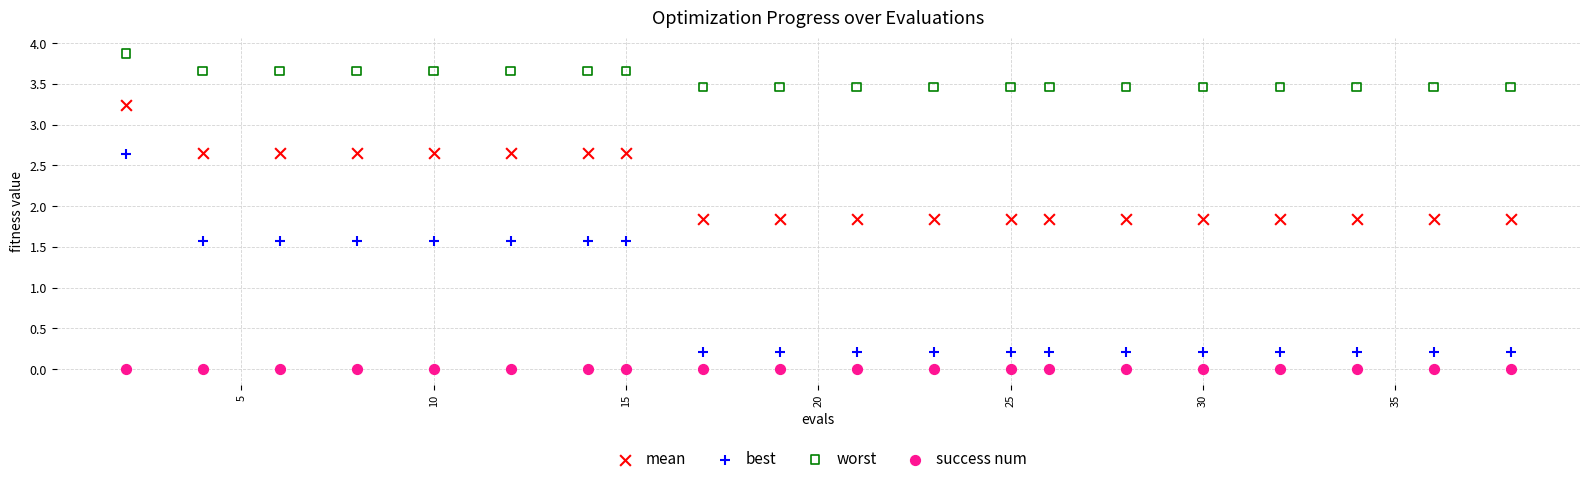

In the worst series, what Y value is closest to 3?

3.5